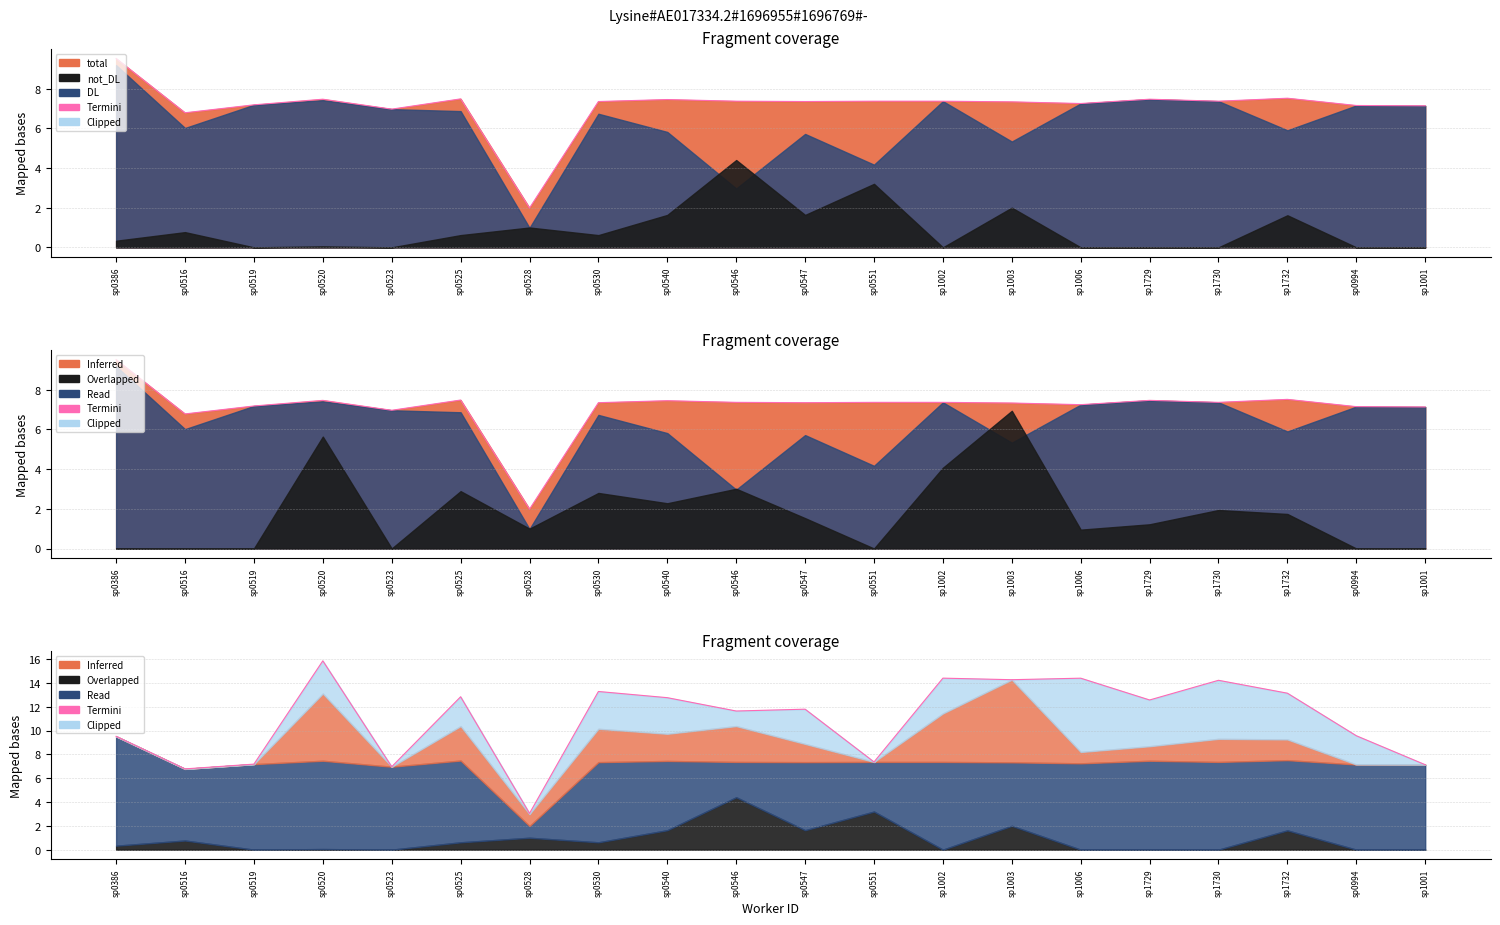

Reading left to right, what are all the values shown in this chart?

9.5	6.8	7.2	15.9	7.0	12.8	3.1	13.3	12.8	11.6	11.8	7.4	14.4	14.3	14.4	12.6	14.2	13.1	9.6	7.1